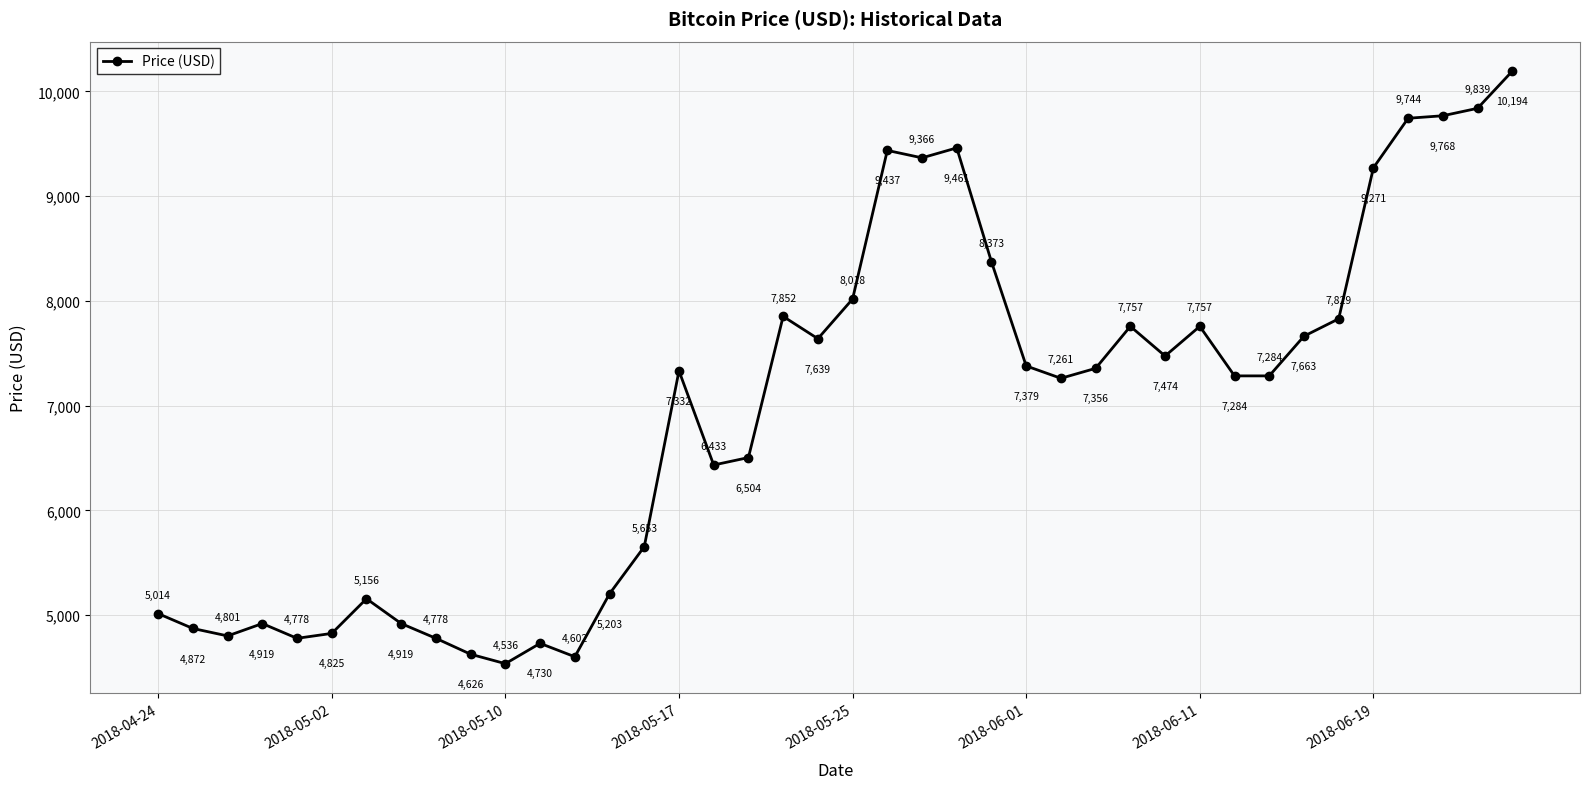

What is the minimum value shown in the chart?

4536